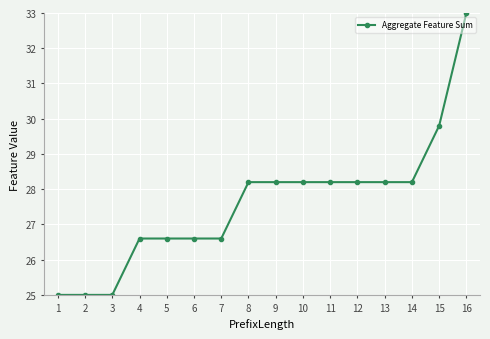

Reading left to right, what are all the values shown in this chart?

1=25.0	2=25.0	3=25.0	4=26.6	5=26.6	6=26.6	7=26.6	8=28.2	9=28.2	10=28.2	11=28.2	12=28.2	13=28.2	14=28.2	15=29.8	16=33.0